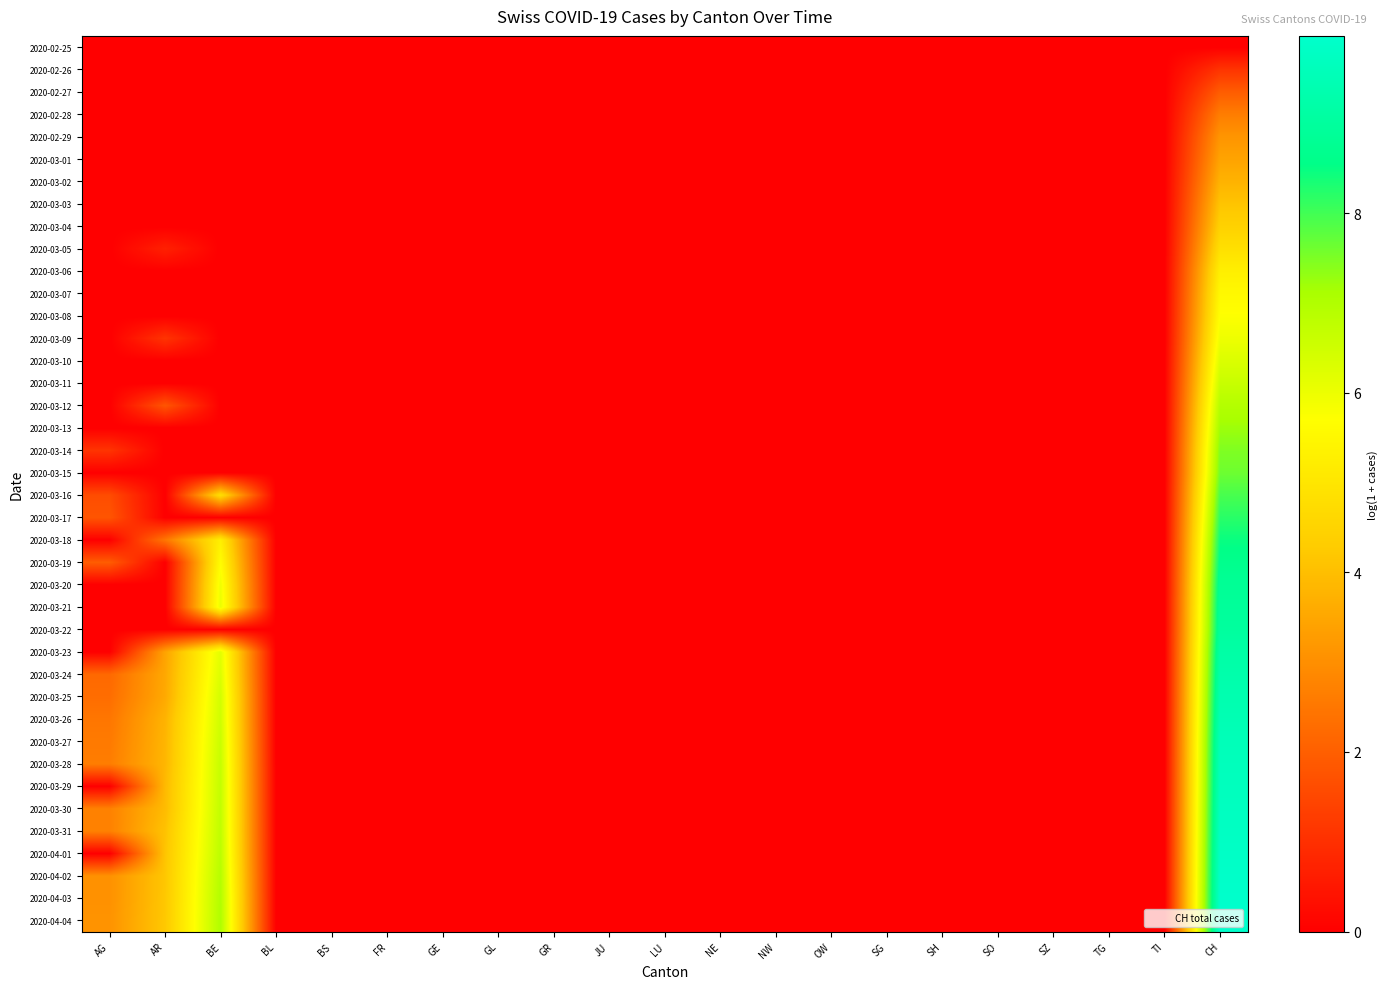

At how many categories does at least one series exceed 6?

2